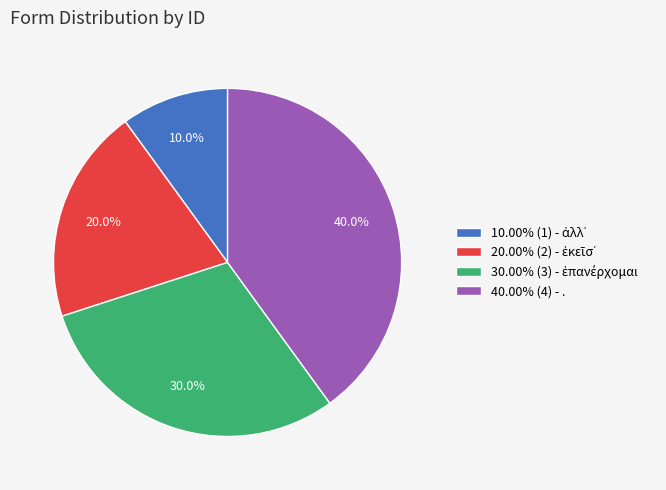

What percentage is NOT represented by 40.00% (4) - .?

60.0%